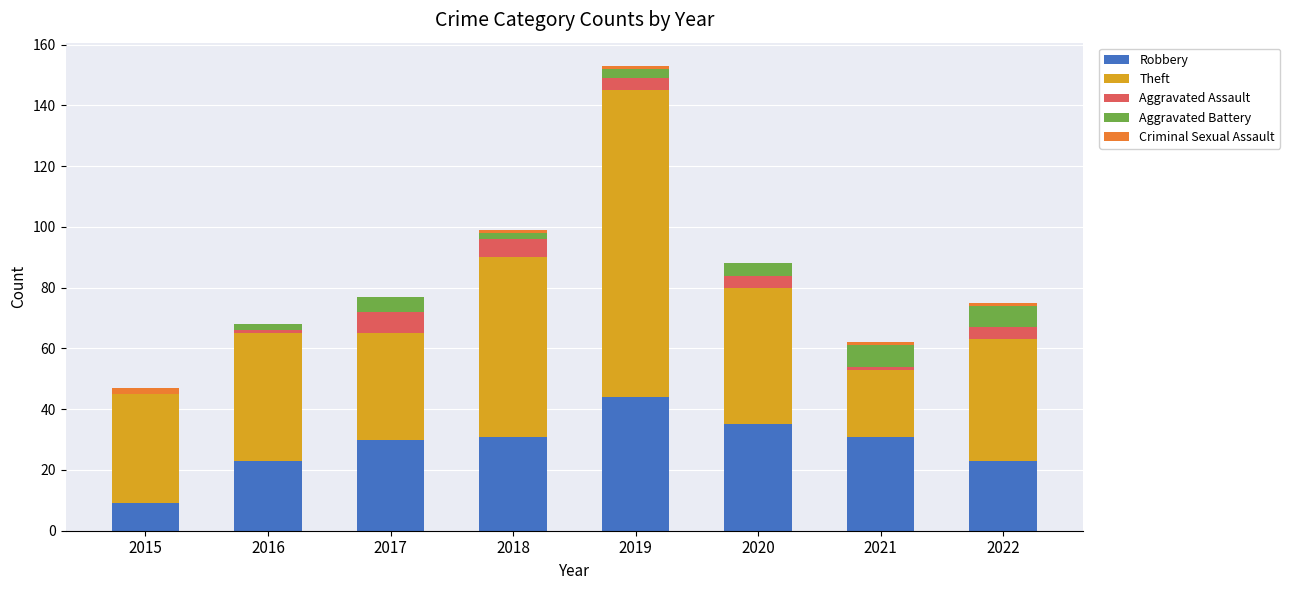

The value of Robbery at 2015 is 9. True or false?

True